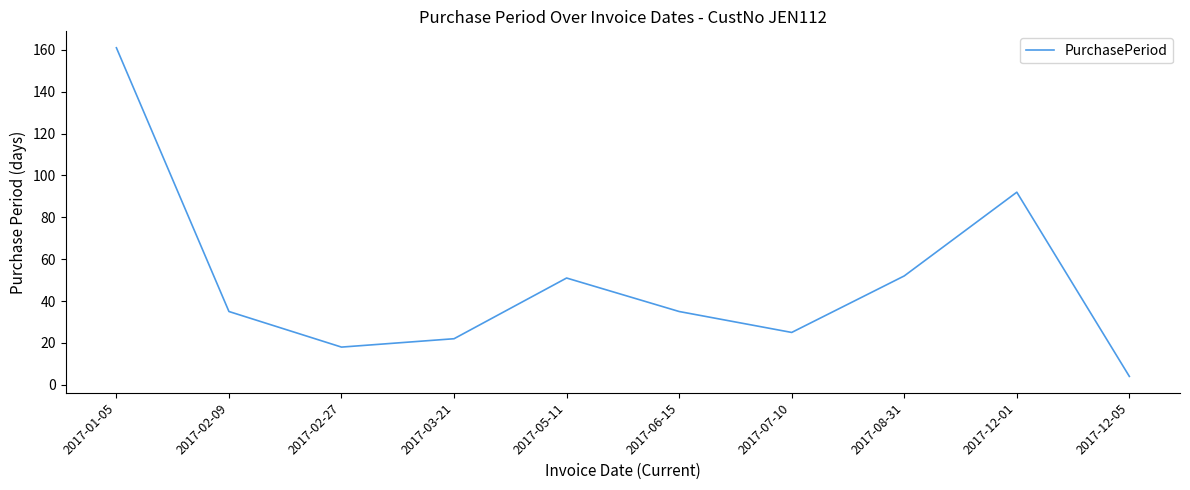

At which label does the data first exceed 35?

2017-01-05